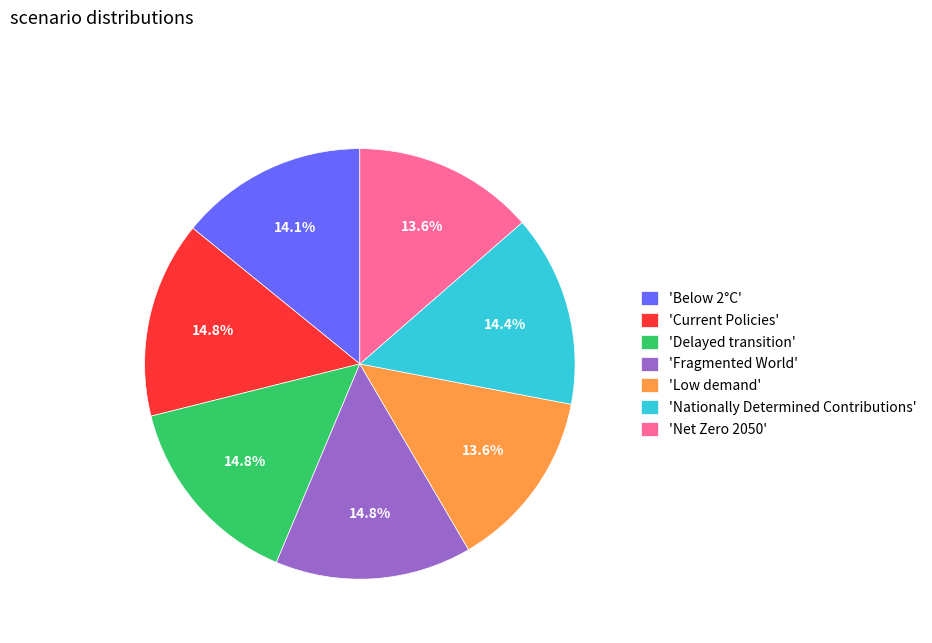

Between 'Net Zero 2050' and 'Nationally Determined Contributions', which is larger?

'Nationally Determined Contributions'